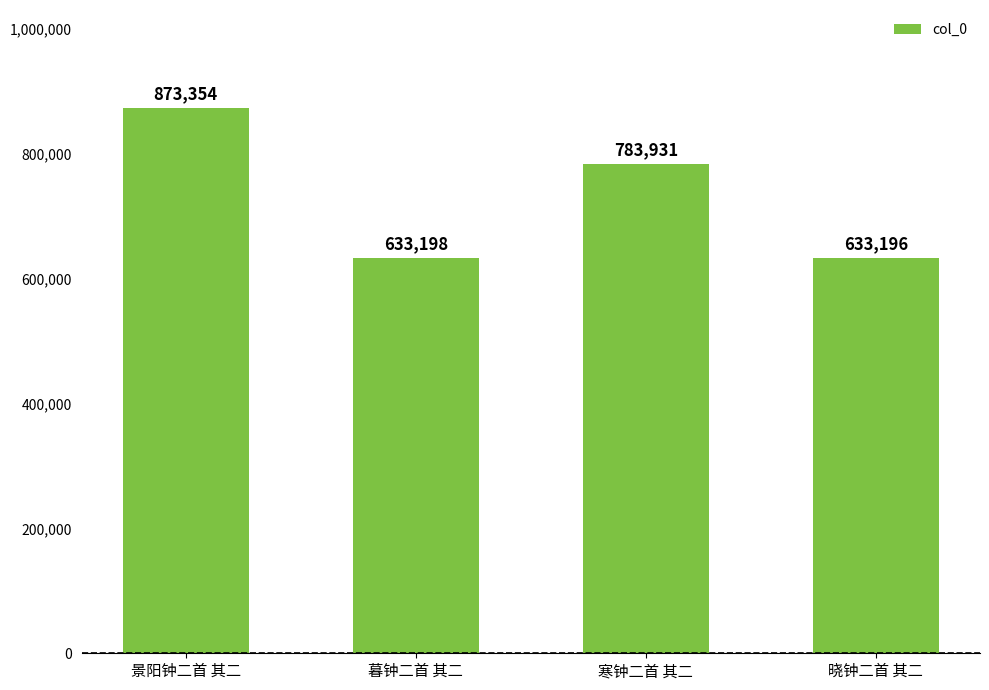

The chart shows a value of 343228 at 晓钟二首 其二. True or false?

False